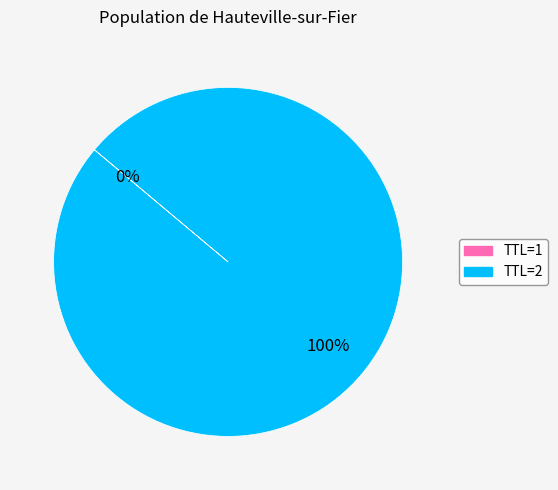

To the nearest percent, what is the average slice percentage?

50%